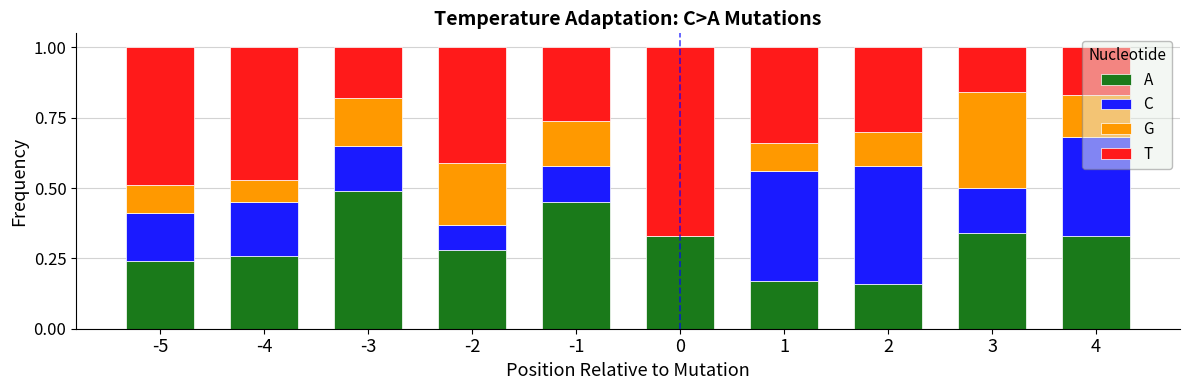

What is the total value across all series at -1?

1.0